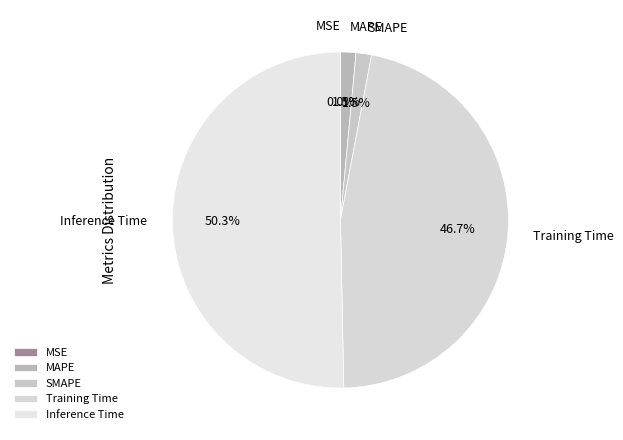

Is it true that MAPE is 11% of the pie?

False